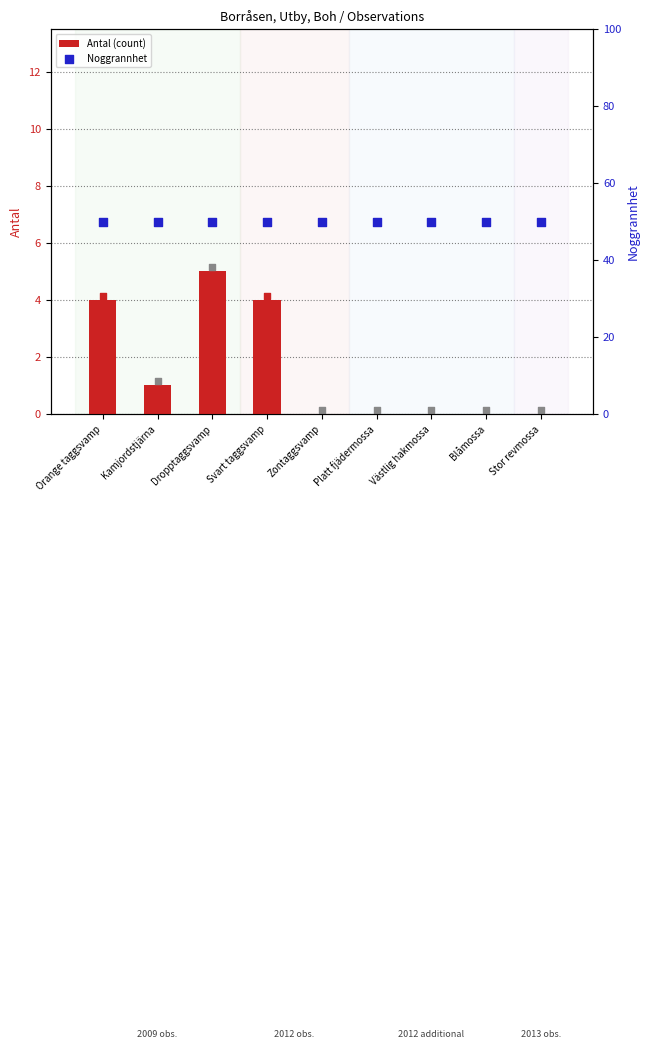

Which series has the widest spread of Y values?

Antal (count)